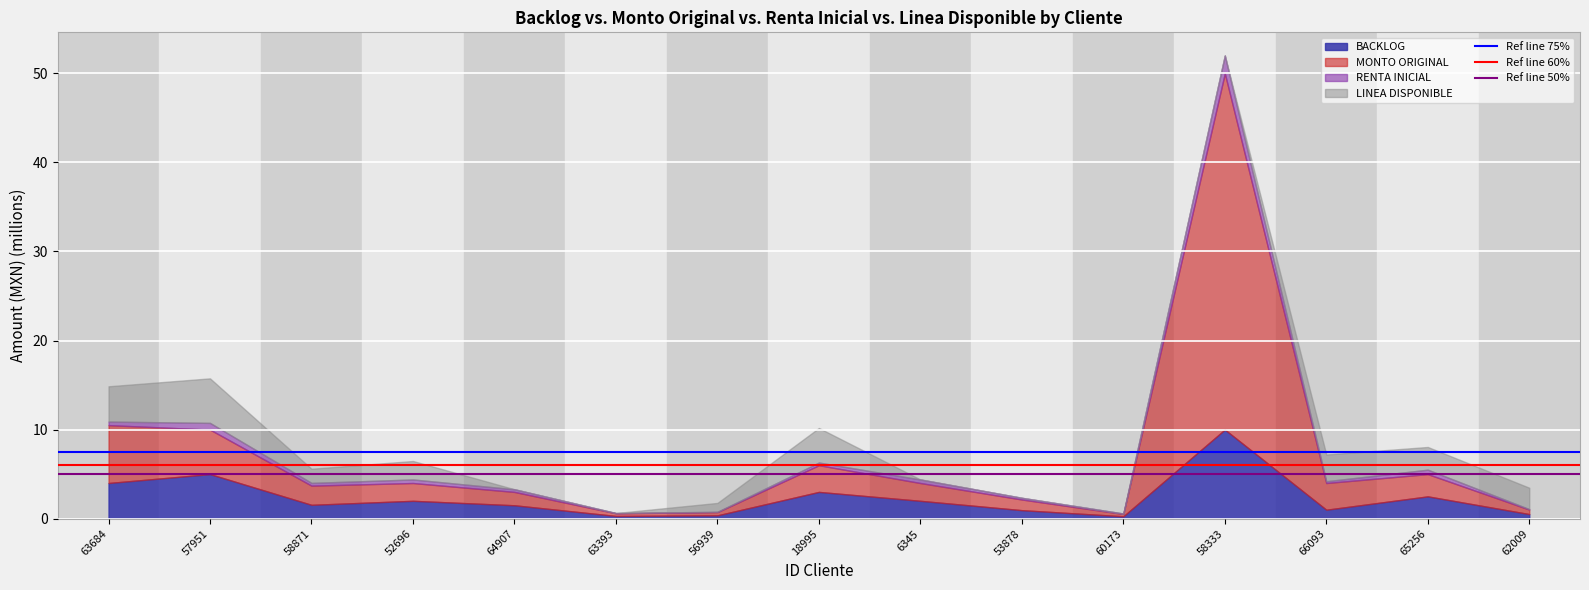

What is the maximum value for BACKLOG?

10.0